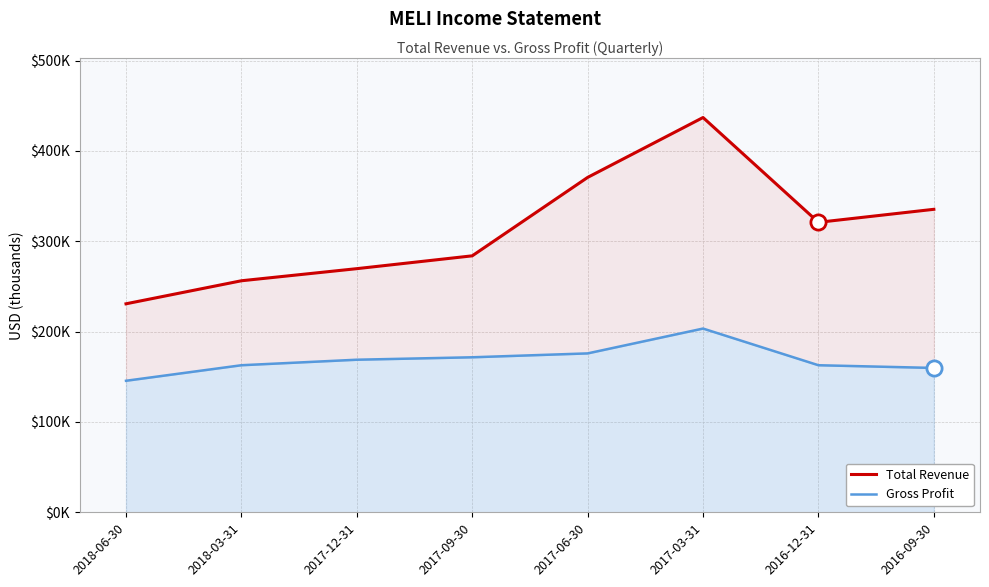

At which category is the sum across all series the highest?

2017-03-31